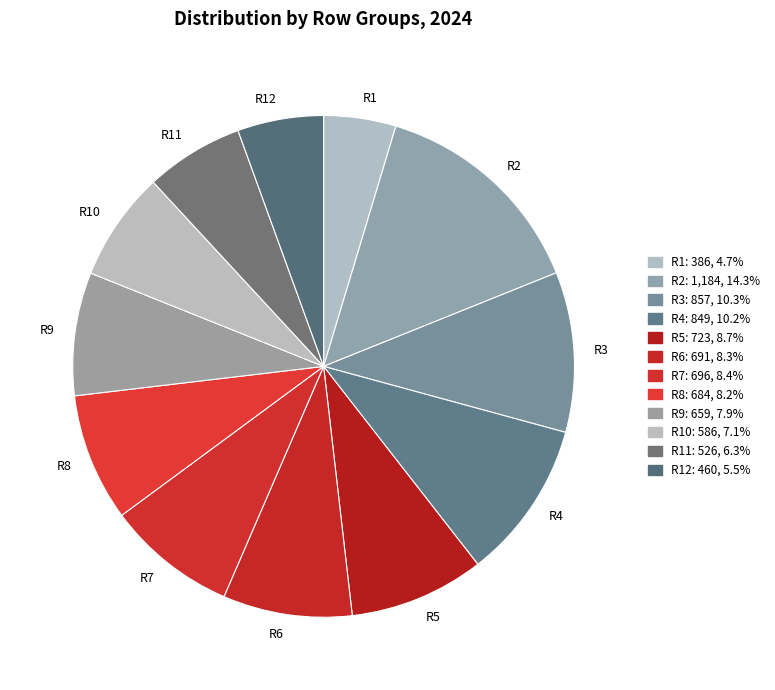

Is there a majority slice in this chart?

No